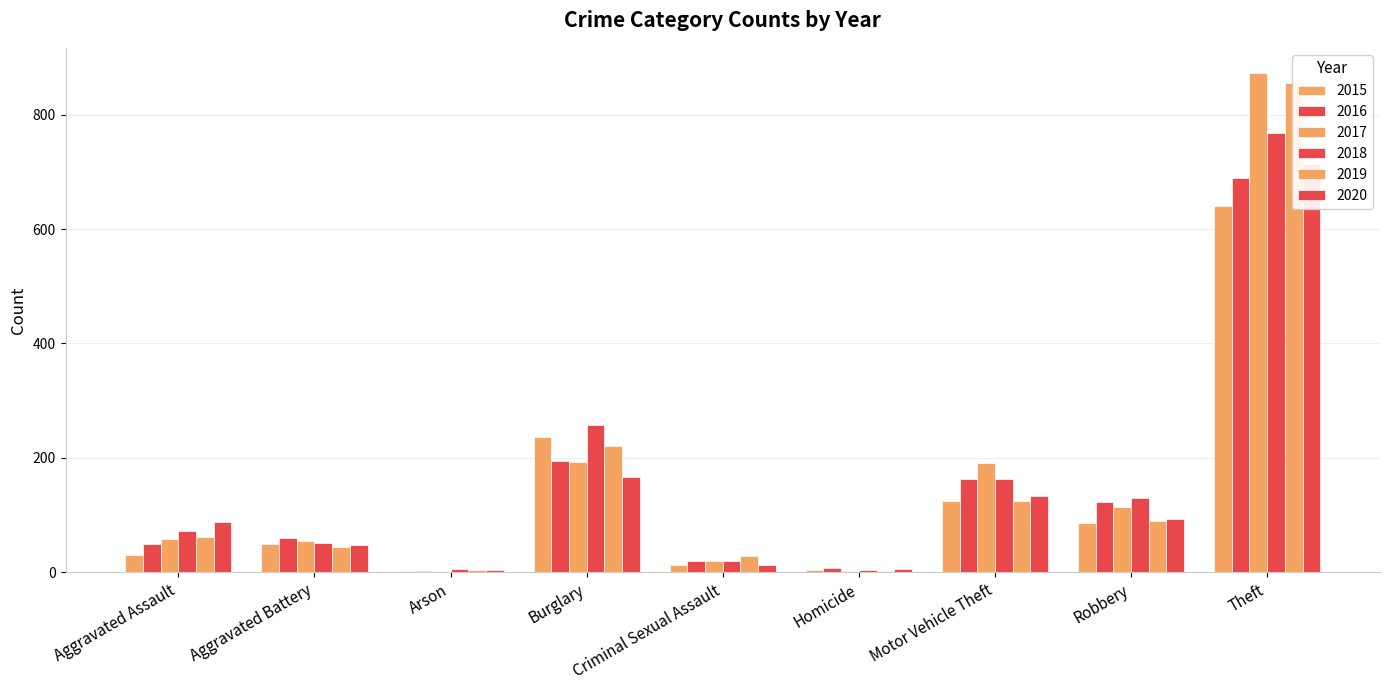

Which series has the widest spread of values?

2017